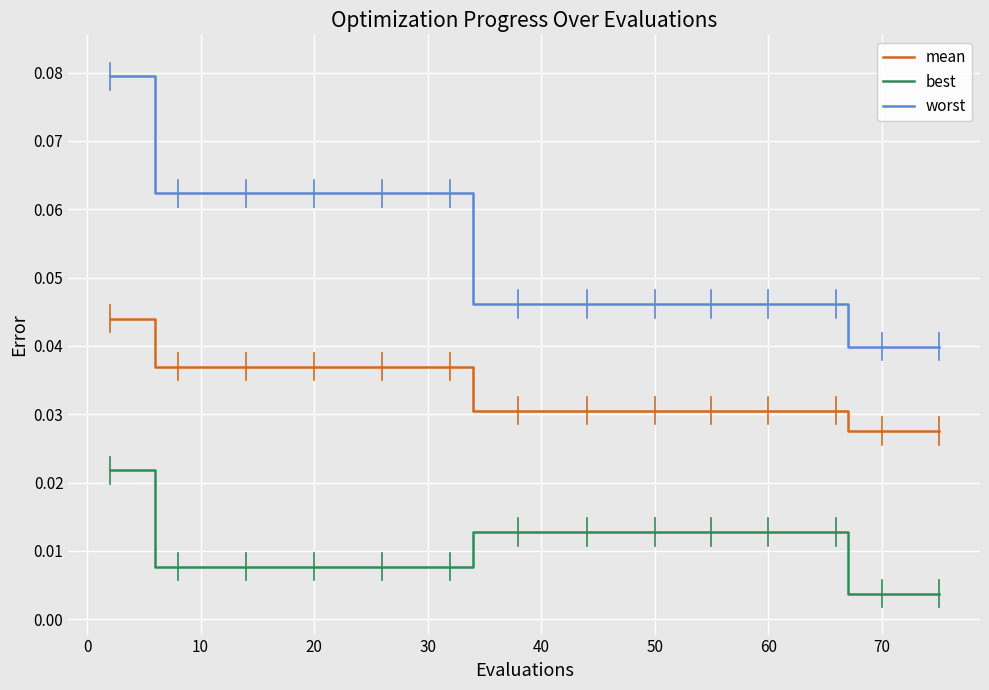

True or false: best and worst cross at least once.

False